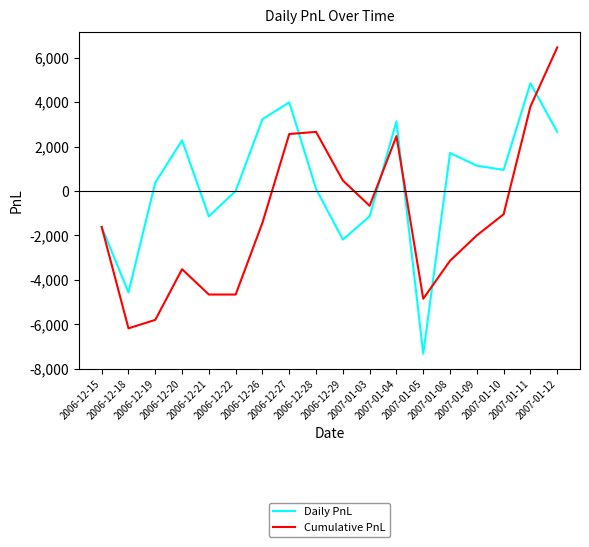

How many series are shown in this chart?

2